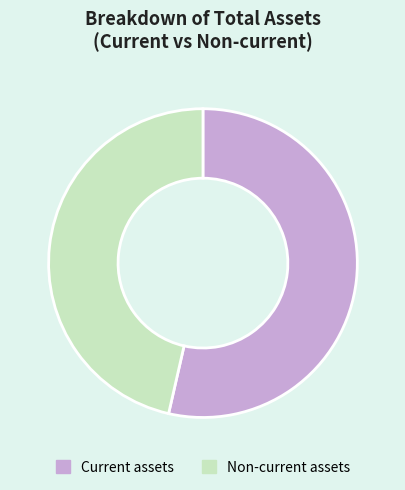

Is there a majority slice in this chart?

Yes